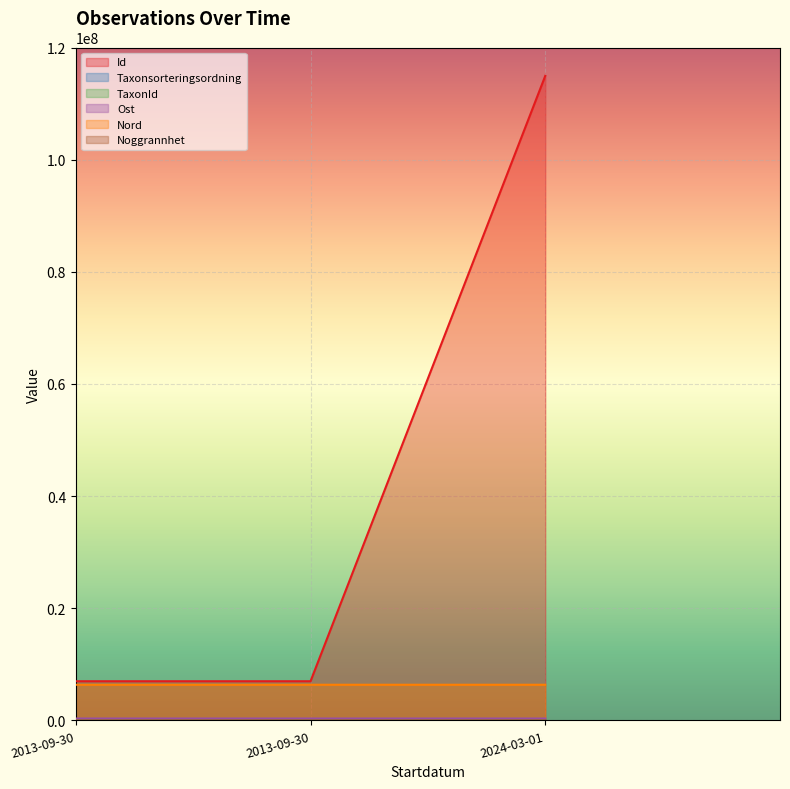

How many lines are shown in the chart?

6